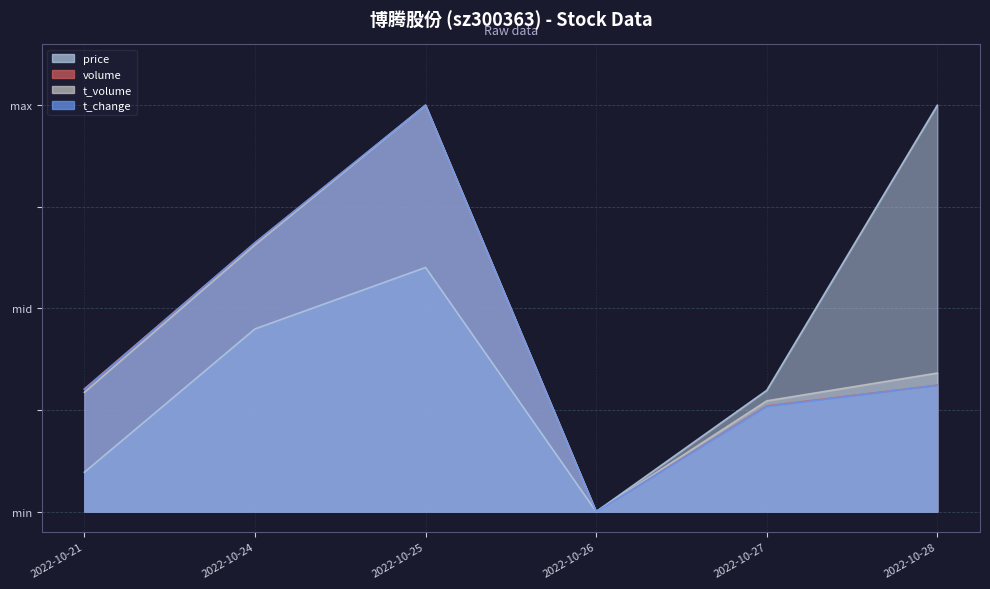

At which category is the sum across all series the highest?

2022-10-25